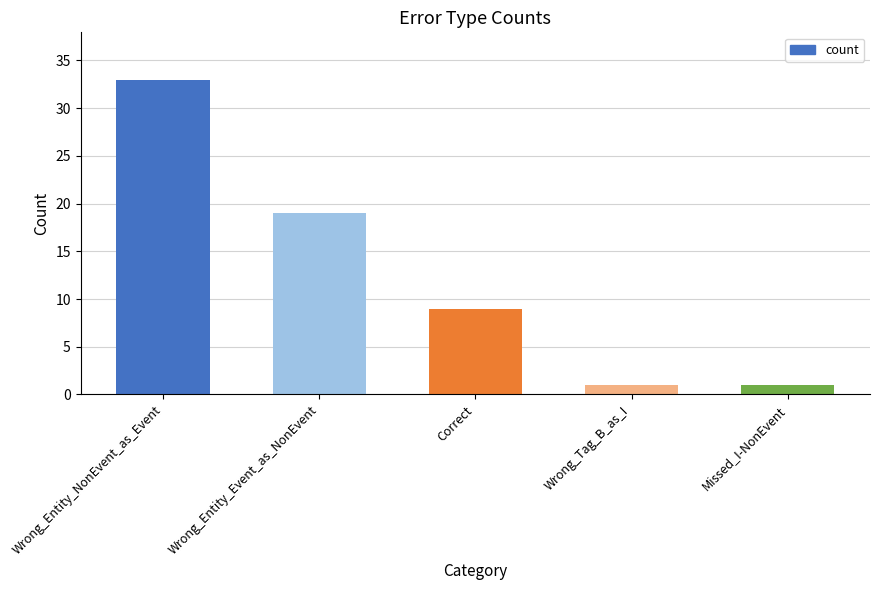

Approximately how many times larger is the value at Wrong_Tag_B_as_I compared to Correct?

0.1